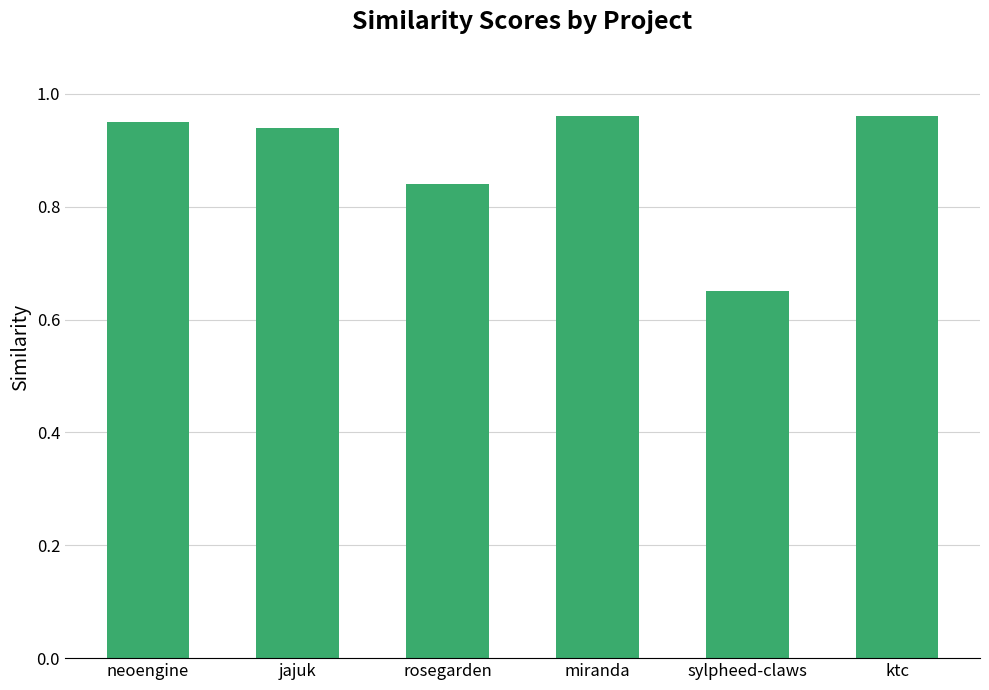

The chart shows a value of 1.4 at rosegarden. True or false?

False